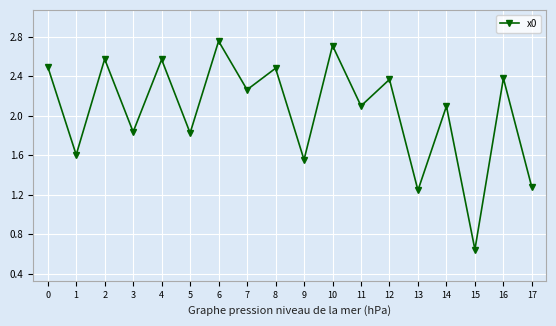

Is it true that the value at 1 is 1.1?

False